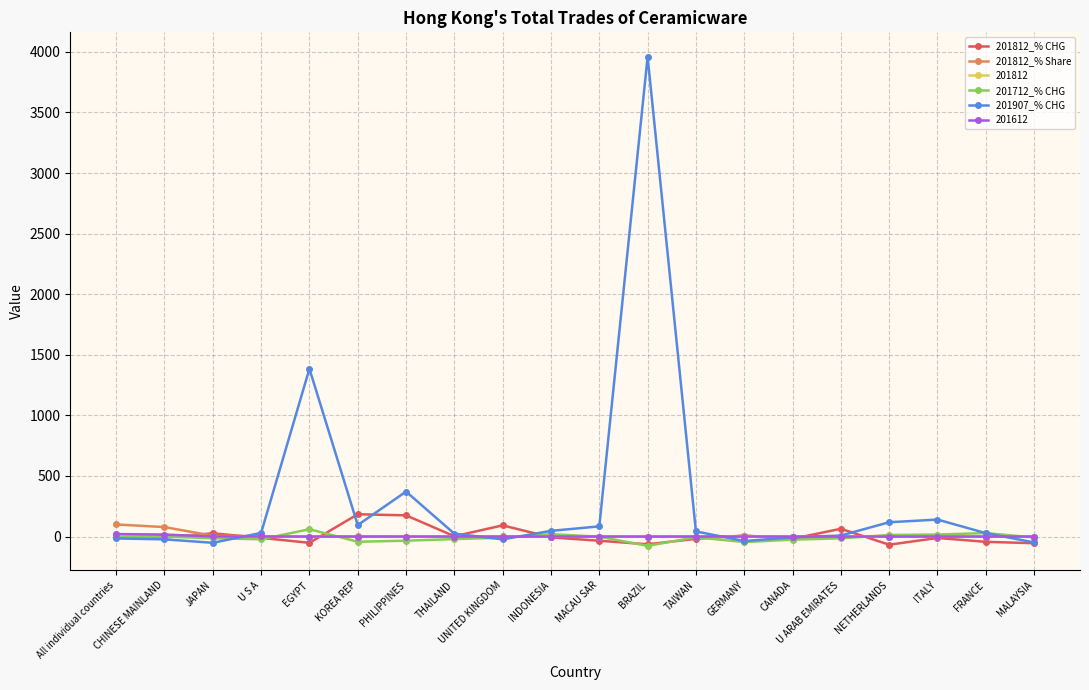

What is the sum of the 201907_% CHG values at INDONESIA and U ARAB EMIRATES?

55.7